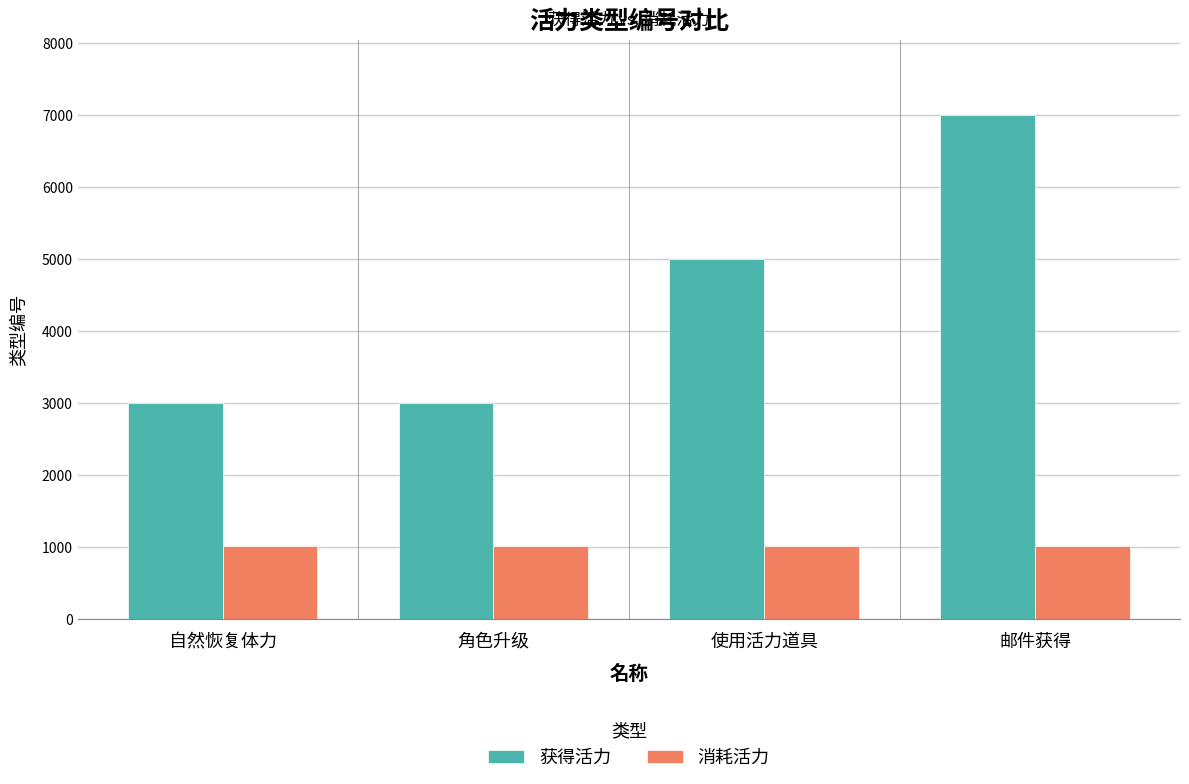

Rank the series by their maximum value, from lowest to highest.

消耗活力, 获得活力